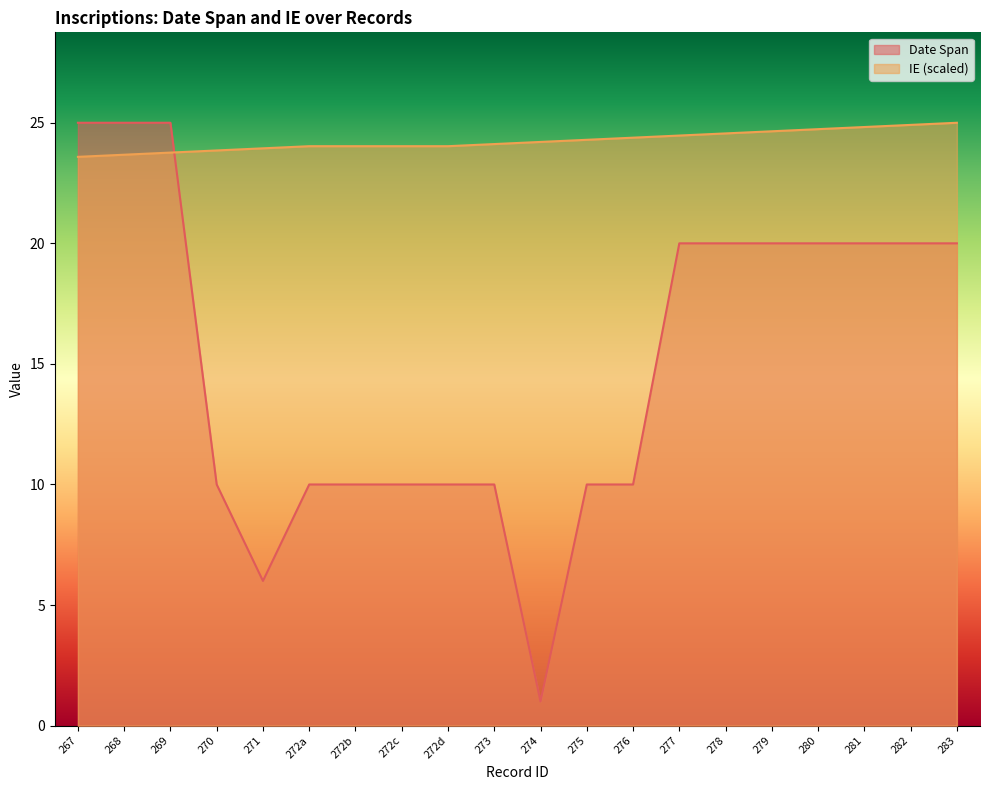

Reading left to right, what are all the values shown in this chart?

Date Span: 267=25.0	268=25.0	269=25.0	270=10.0	271=6.0	272a=10.0	272b=10.0	272c=10.0	272d=10.0	273=10.0	274=1.0	275=10.0	276=10.0	277=20.0	278=20.0	279=20.0	280=20.0	281=20.0	282=20.0	283=20.0
IE: 267=23.6	268=23.7	269=23.8	270=23.9	271=23.9	272a=24.0	272b=24.0	272c=24.0	272d=24.0	273=24.1	274=24.2	275=24.3	276=24.4	277=24.5	278=24.6	279=24.6	280=24.7	281=24.8	282=24.9	283=25.0